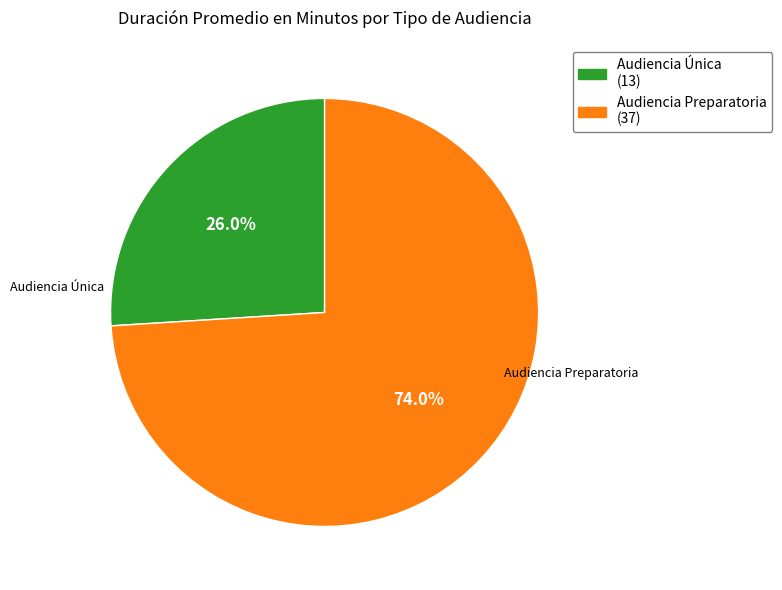

How much of the chart is everything except Audiencia Única?

74.0%